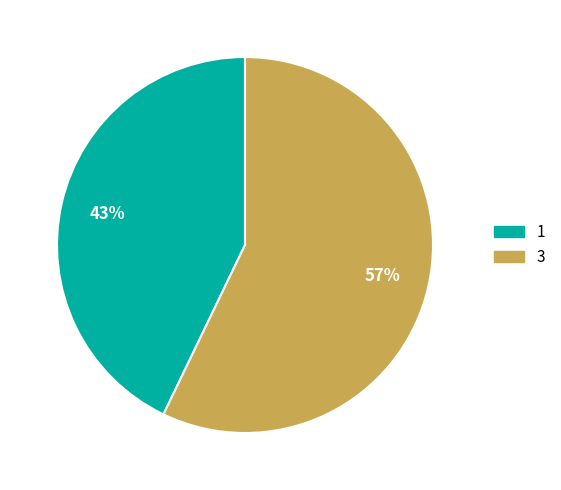

Do 1 and 3 together represent more than half of the pie?

Yes